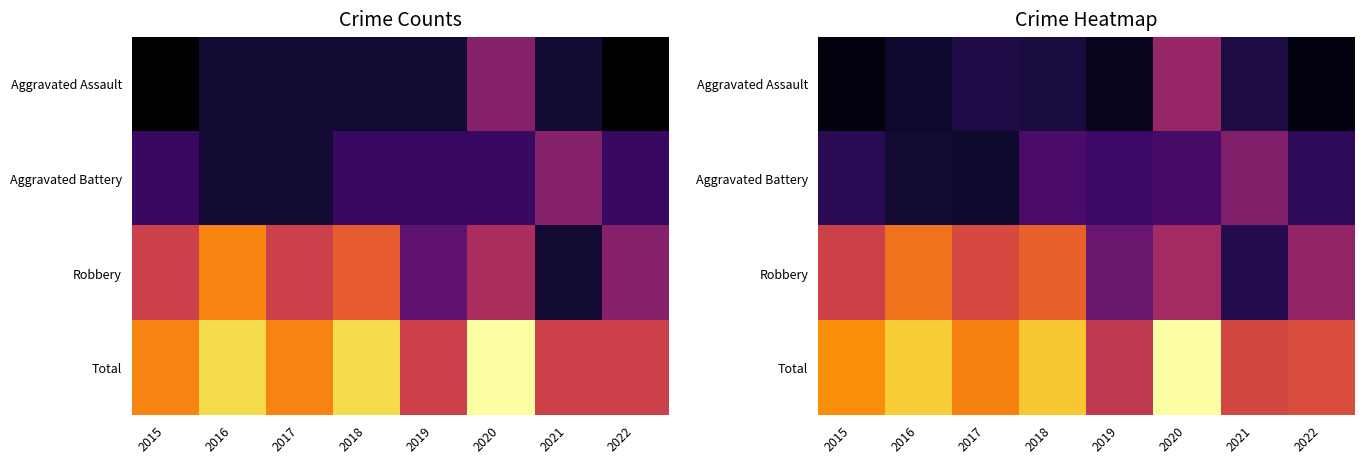

Rank the categories by Total value from lowest to highest.

2019, 2021, 2022, 2017, 2015, 2018, 2016, 2020